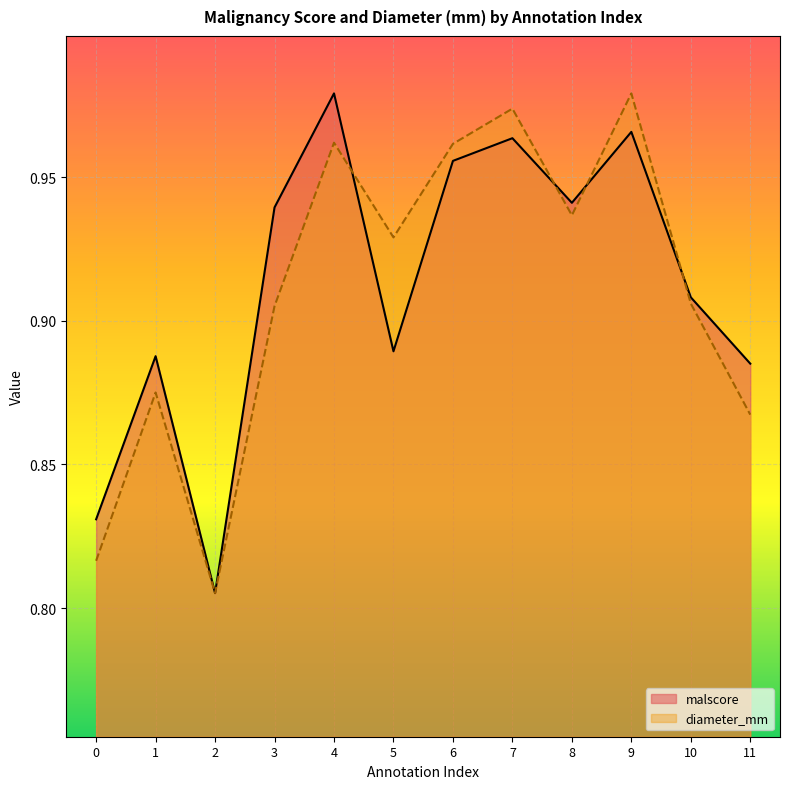

Where is the first local minimum for malscore?

2